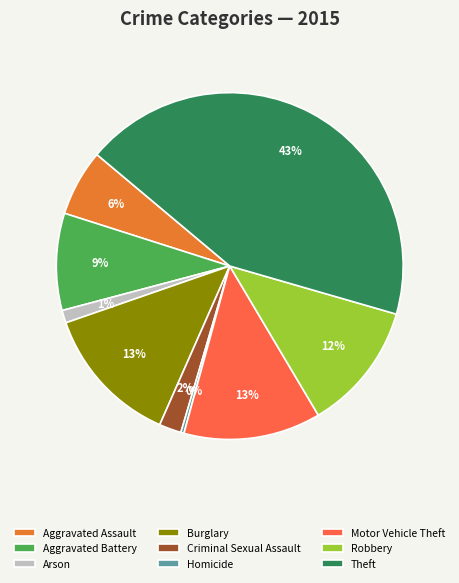

To the nearest percent, what is the combined percentage of Motor Vehicle Theft and Aggravated Assault?

19%